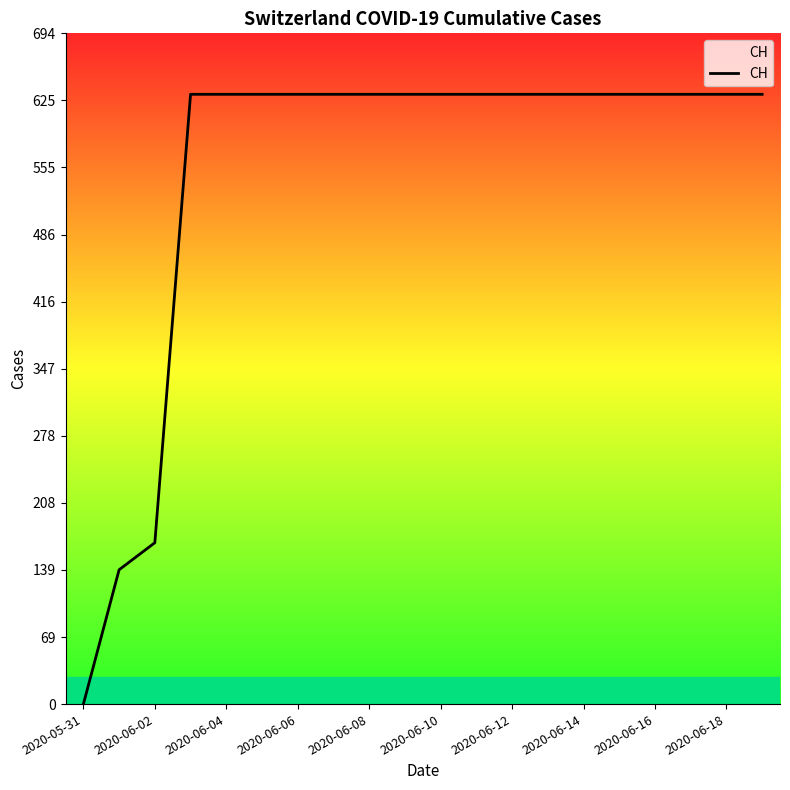

What is the difference between the maximum and minimum values?

631